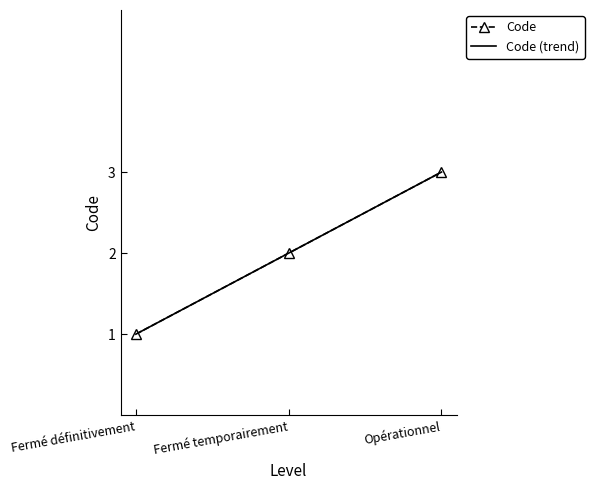

At which label does Code reach its peak?

Opérationnel